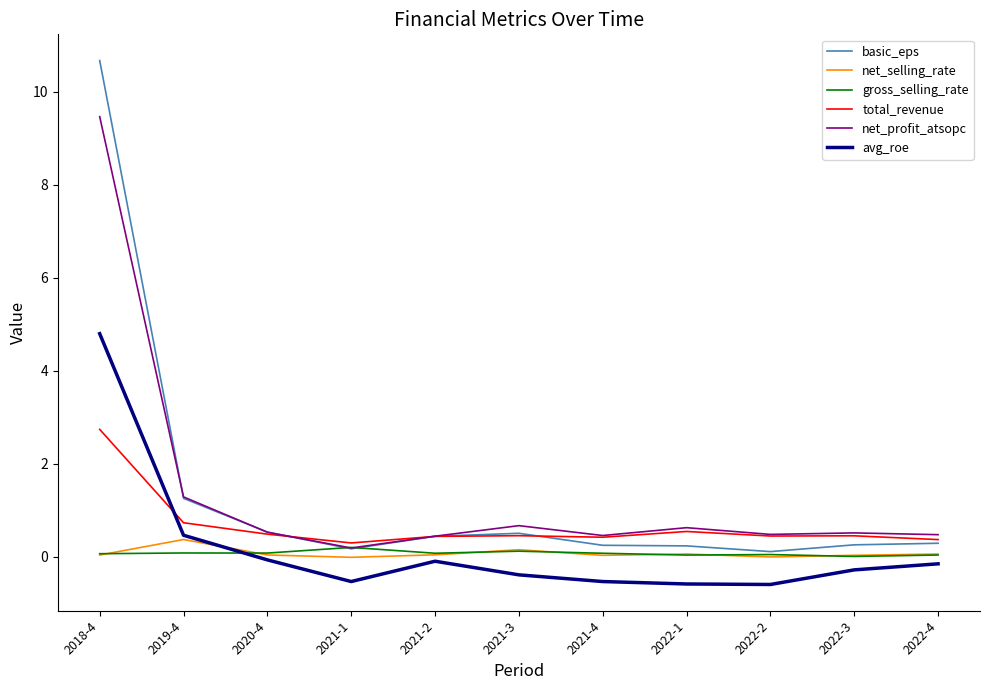

Does the chart display data point markers on the line(s)?

No